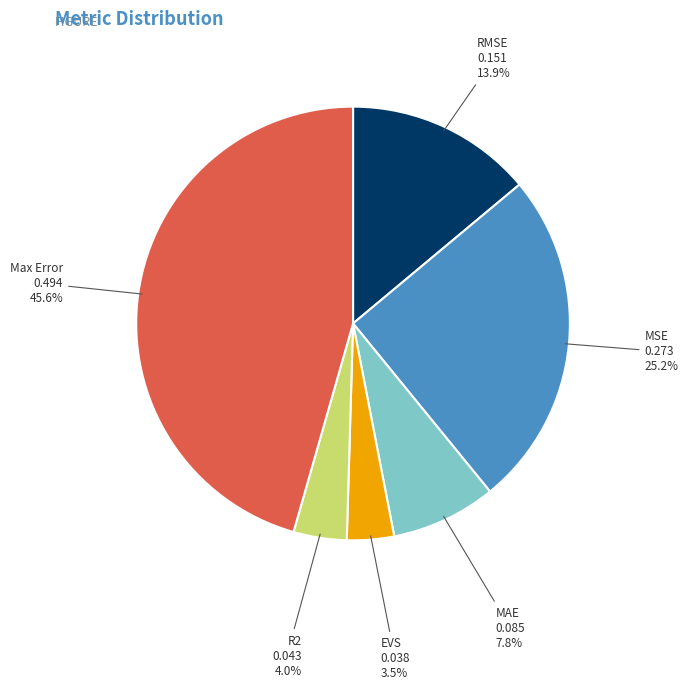

Is there a majority slice in this chart?

No